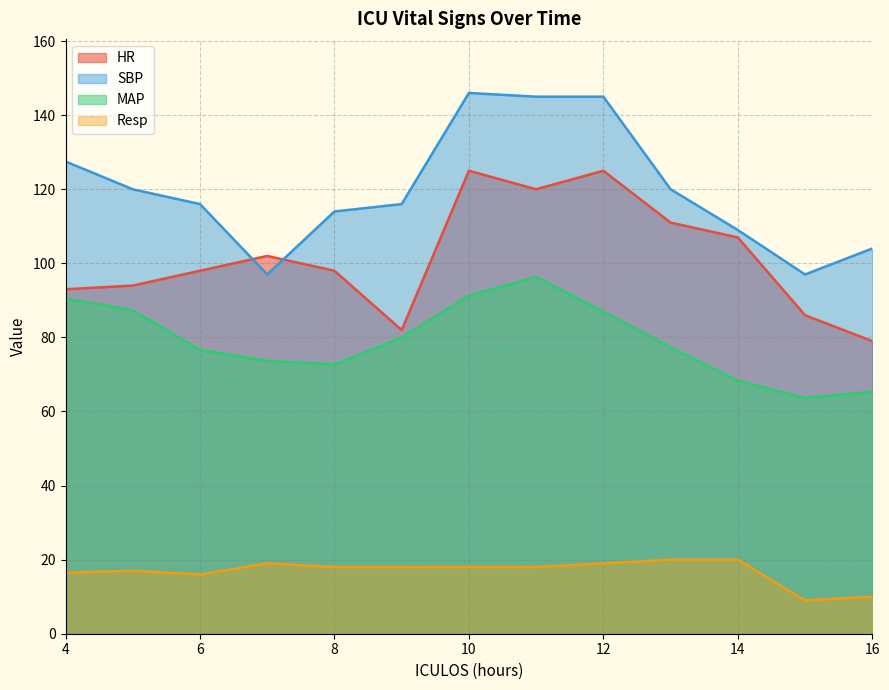

List the series in order of their overall mean, highest first.

SBP, HR, MAP, Resp